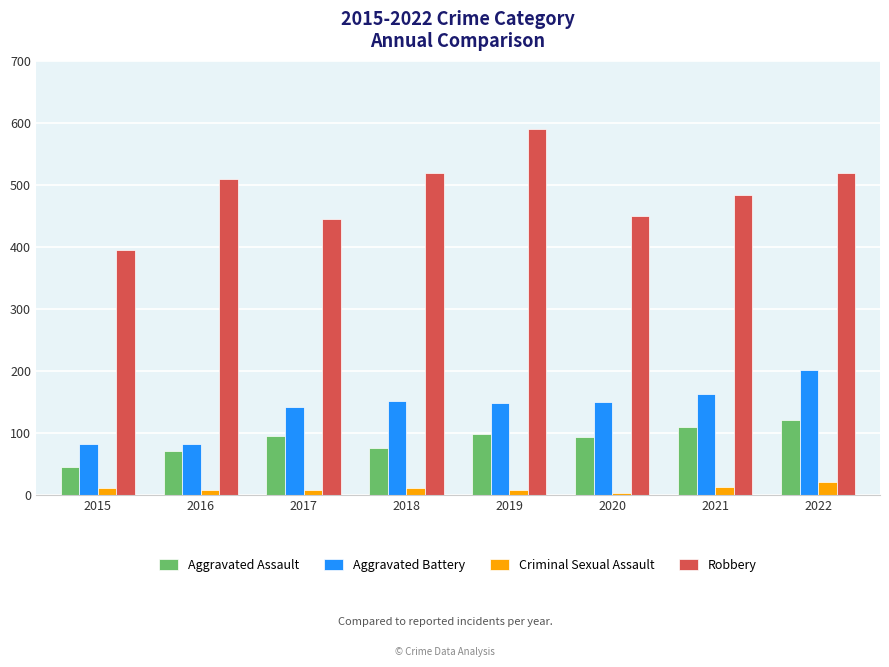

What is the highest value of the Aggravated Battery series?

202